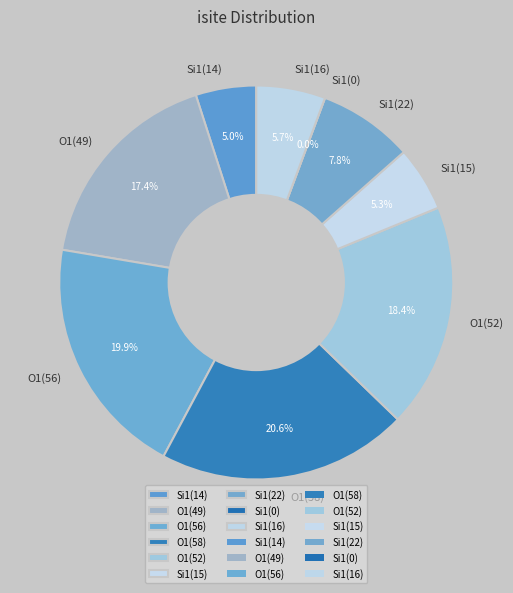

To the nearest percent, what portion does Si1(16) represent?

6%